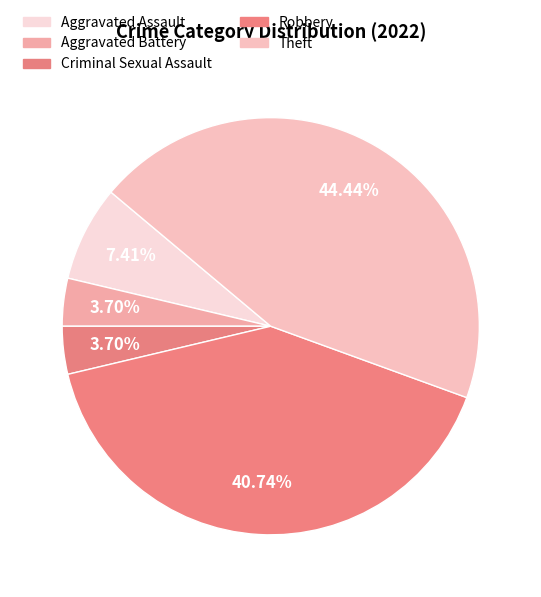

Is there any slice that represents more than half of the pie?

No